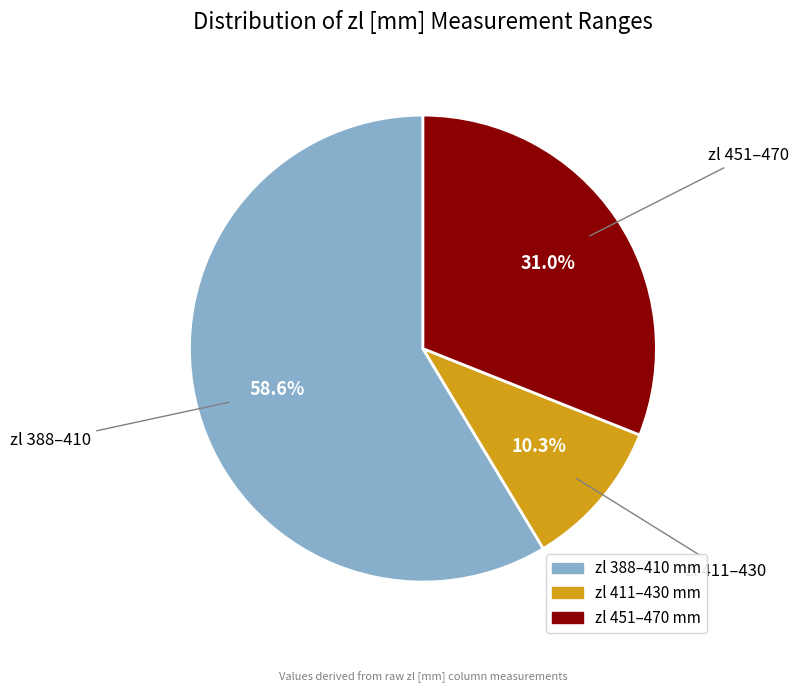

Is there a majority slice in this chart?

Yes